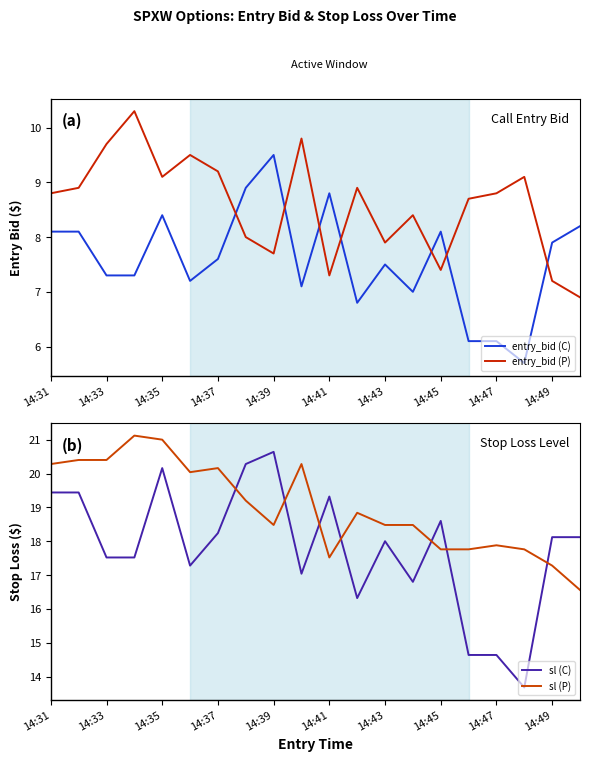

True or false: sl (P) and entry_bid (P) intersect in this chart.

False